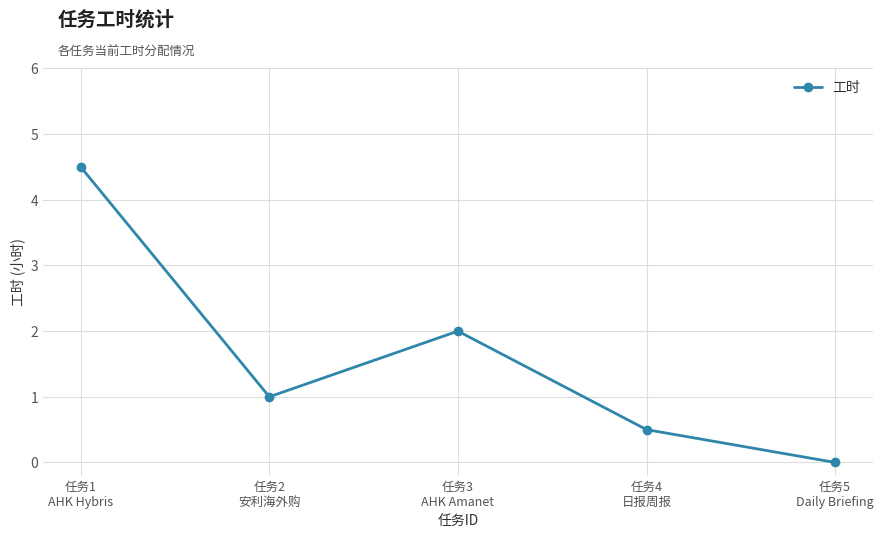

What is the greatest value displayed?

4.5